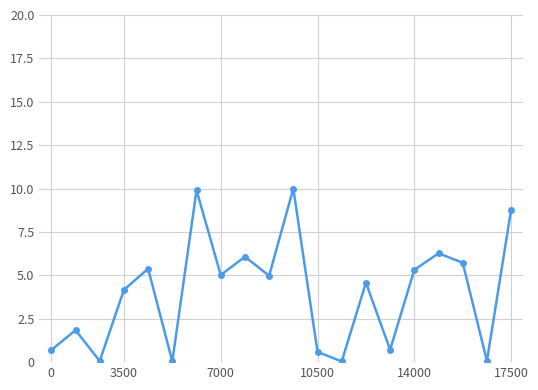

What is the sum of all values?

80.3